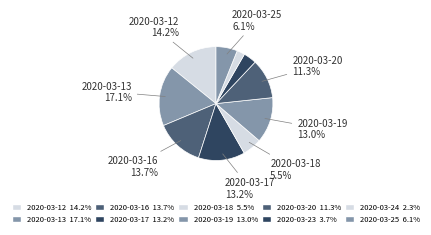

Count the number of slices in the pie.

10